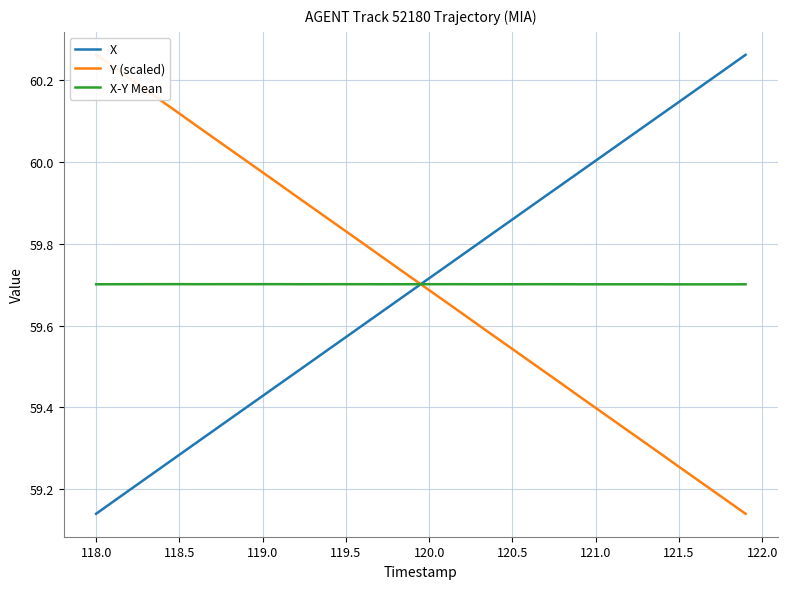

How many times do X and X-Y Mean cross each other?

1